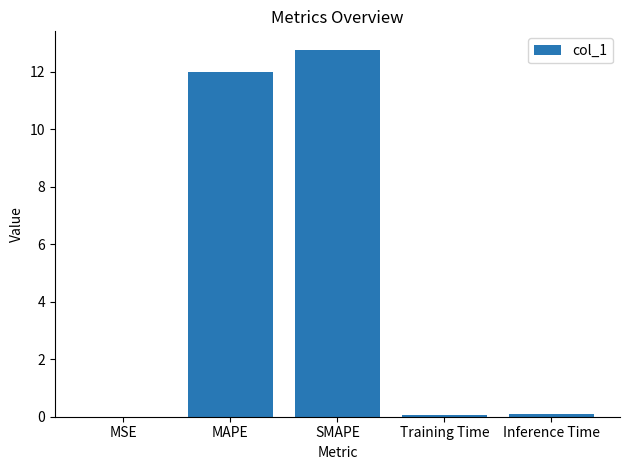

Read the value at Training Time.

0.1